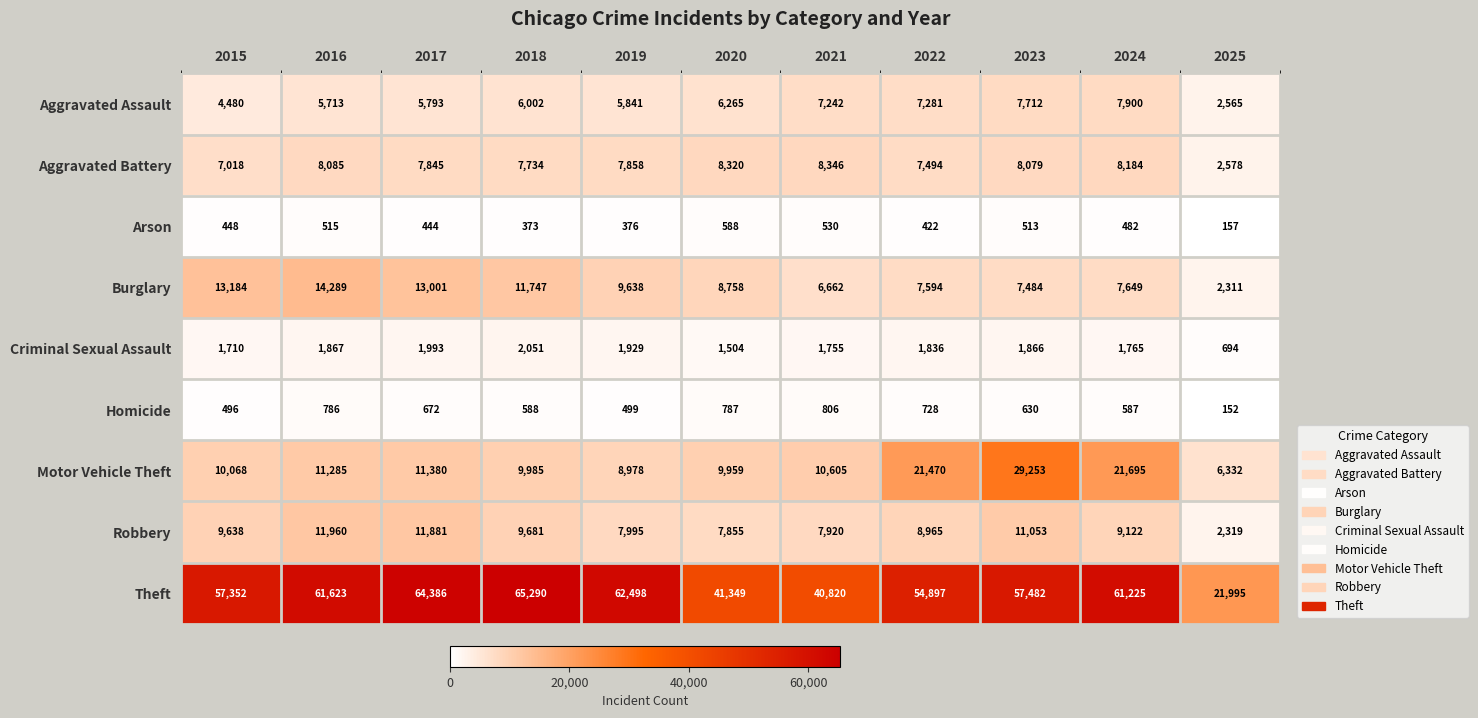

What is the difference between the maximum and second lowest values in the Homicide series?

310